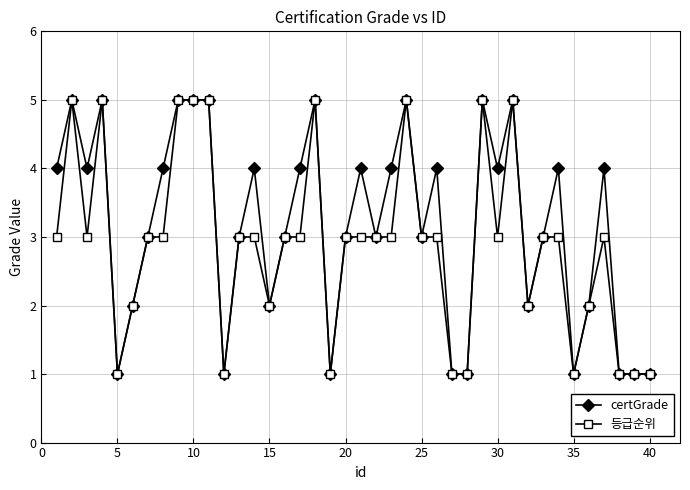

Count the number of categories in the chart.

40